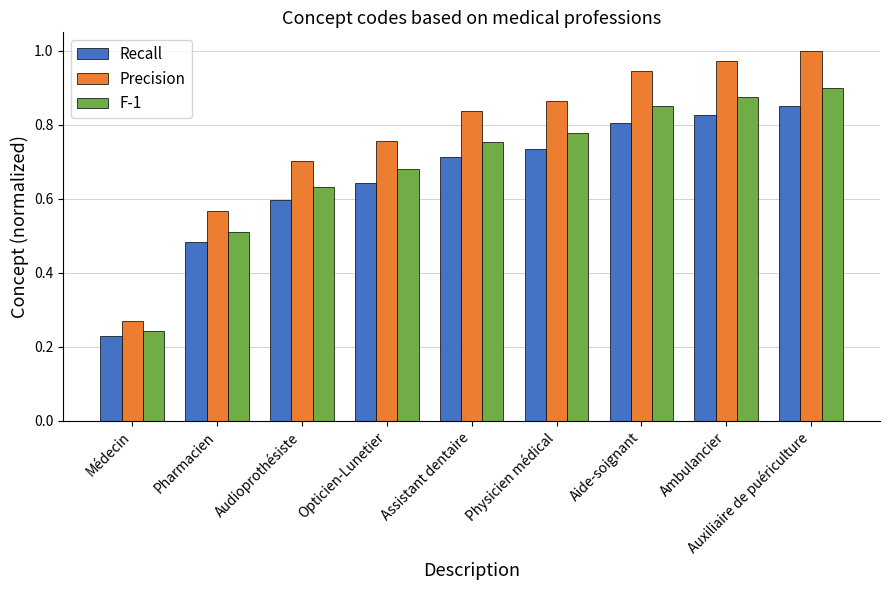

Rank the categories by F-1 value from highest to lowest.

Auxiliaire de puériculture, Ambulancier, Aide-soignant, Physicien médical, Assistant dentaire, Opticien-Lunetier, Audioprothésiste, Pharmacien, Médecin